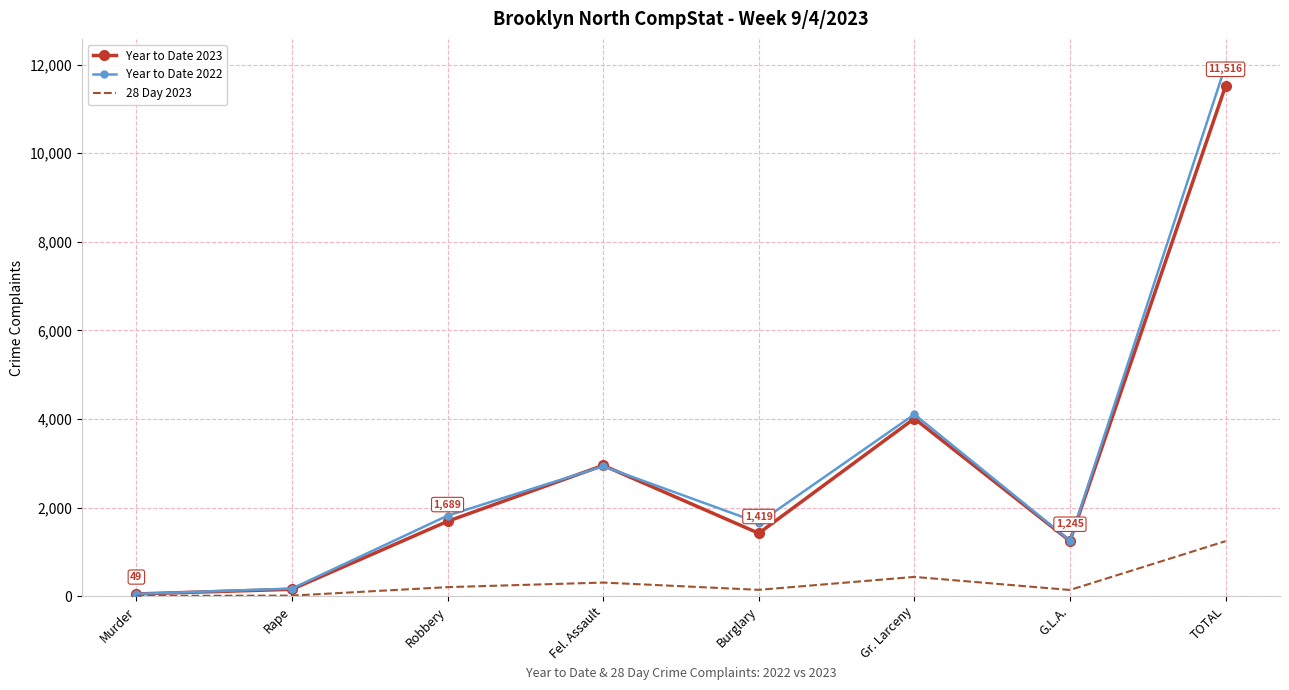

What is the maximum value shown in the chart?

11981